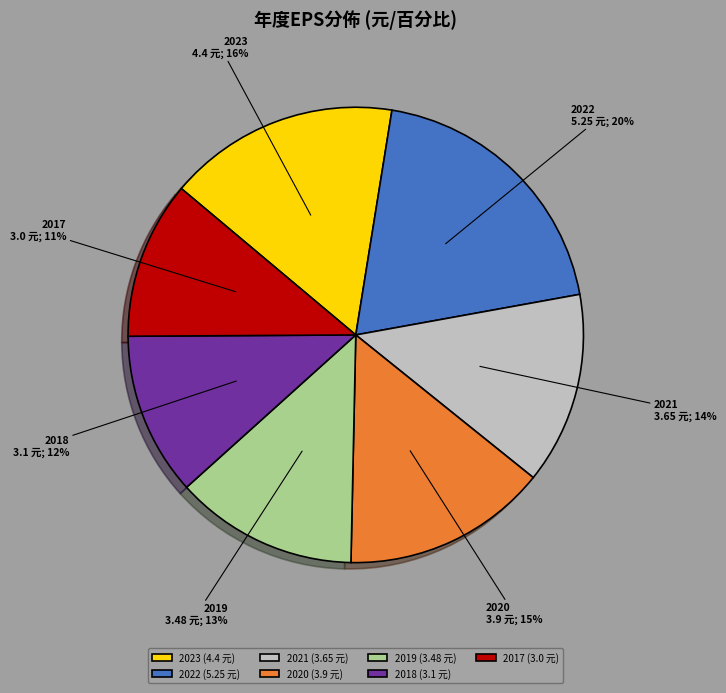

What percentage is the 2019 (3.48 元) slice, to the nearest percent?

13%